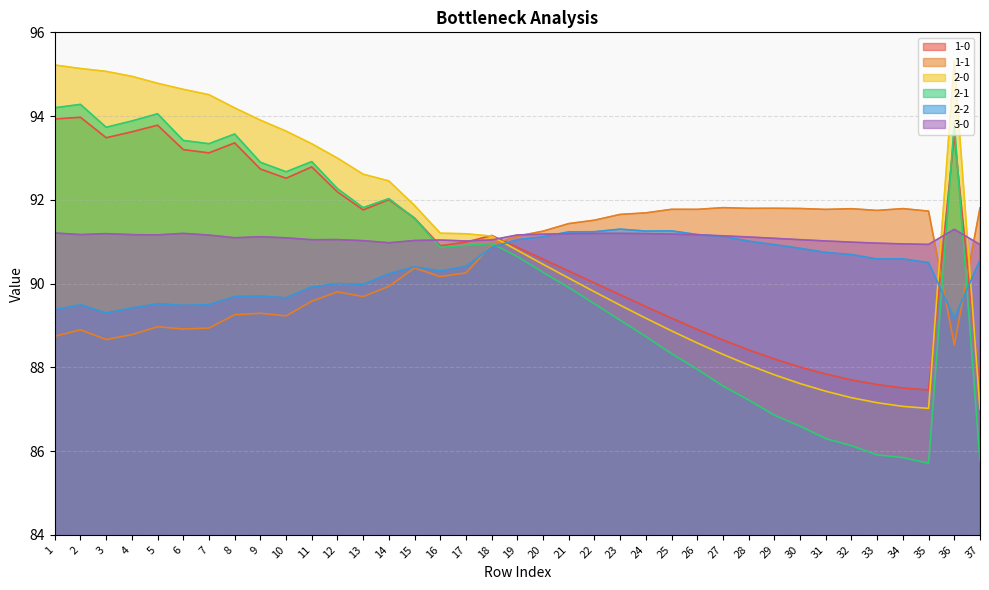

True or false: 2-1 has a value of 93.6 at 8.

True